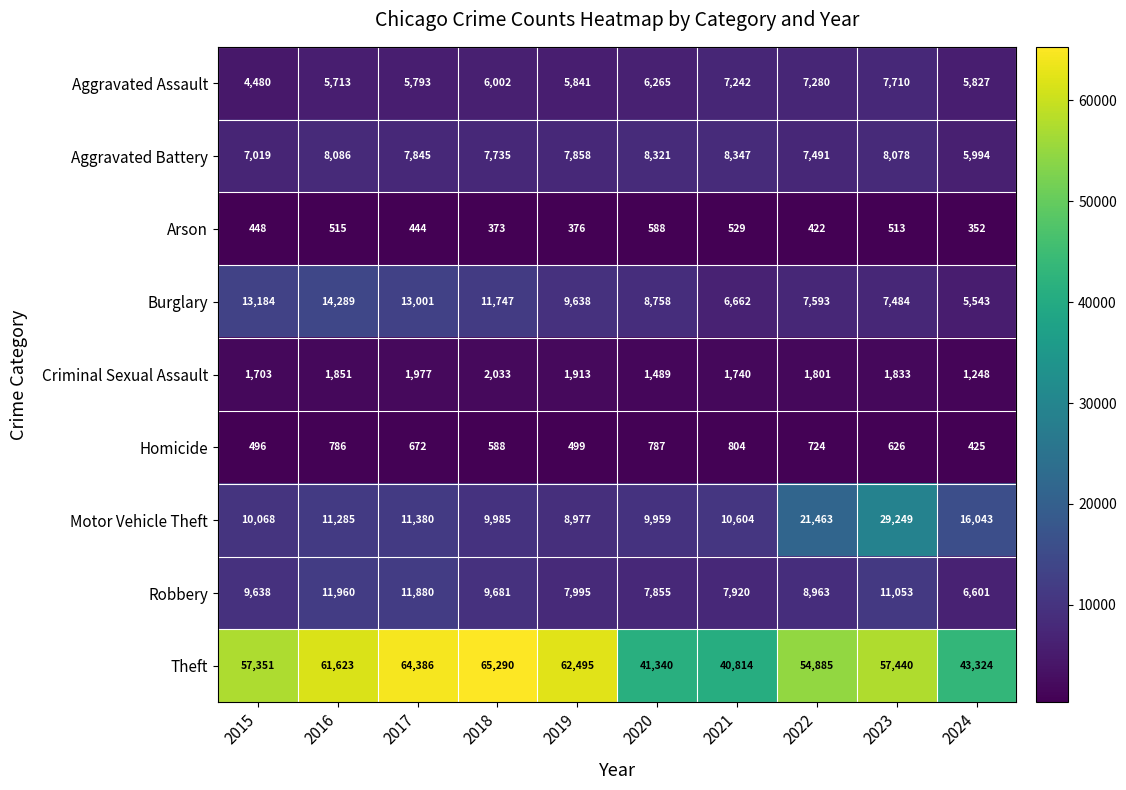

What is the sum of all Burglary values?

97899